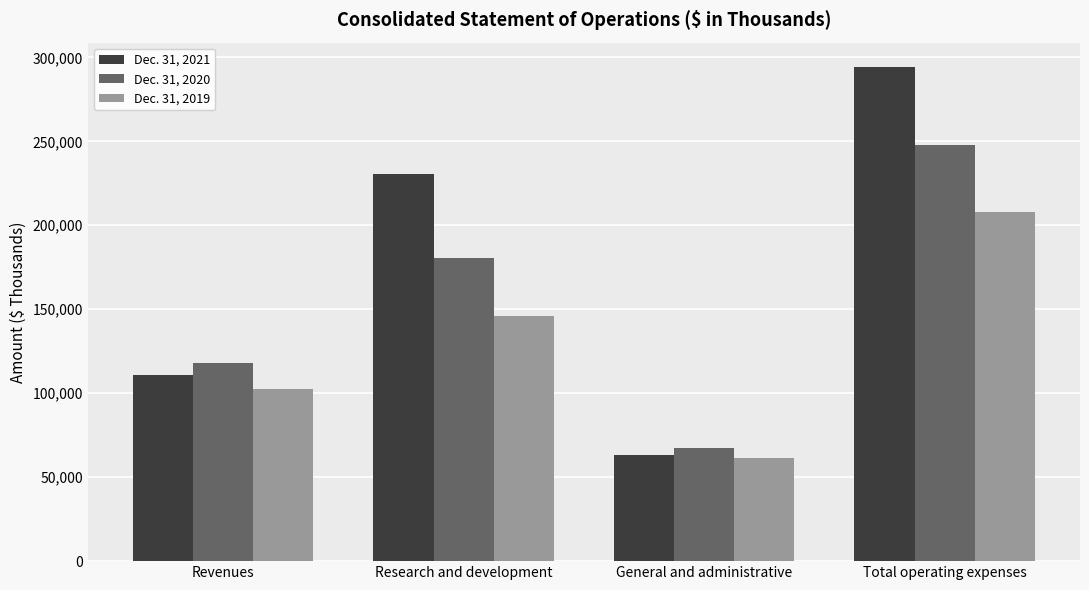

Rank the series by their maximum value, from highest to lowest.

Dec. 31, 2021, Dec. 31, 2020, Dec. 31, 2019